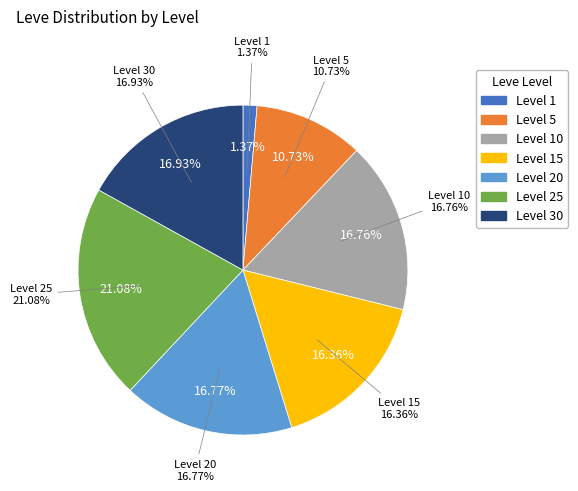

The 34 slice represents 1% of the pie. True or false?

False